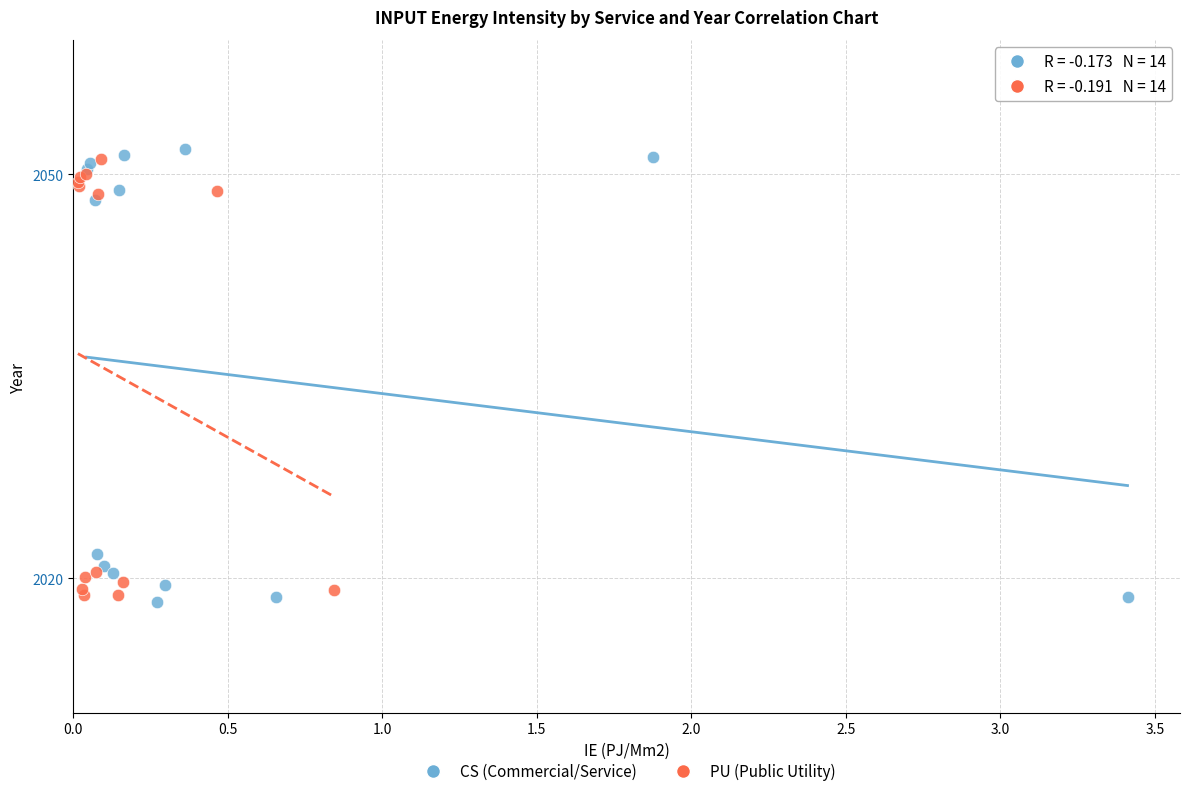

Which series reaches the minimum Y coordinate?

CS (Commercial/Service)